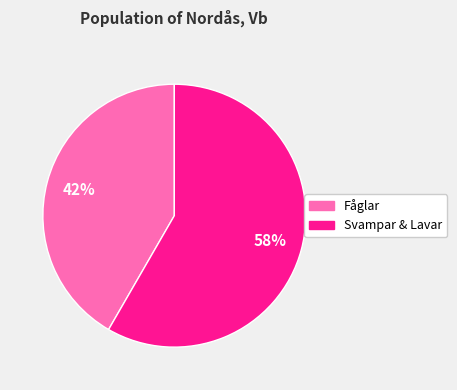

To the nearest percent, what is the average slice percentage?

50%